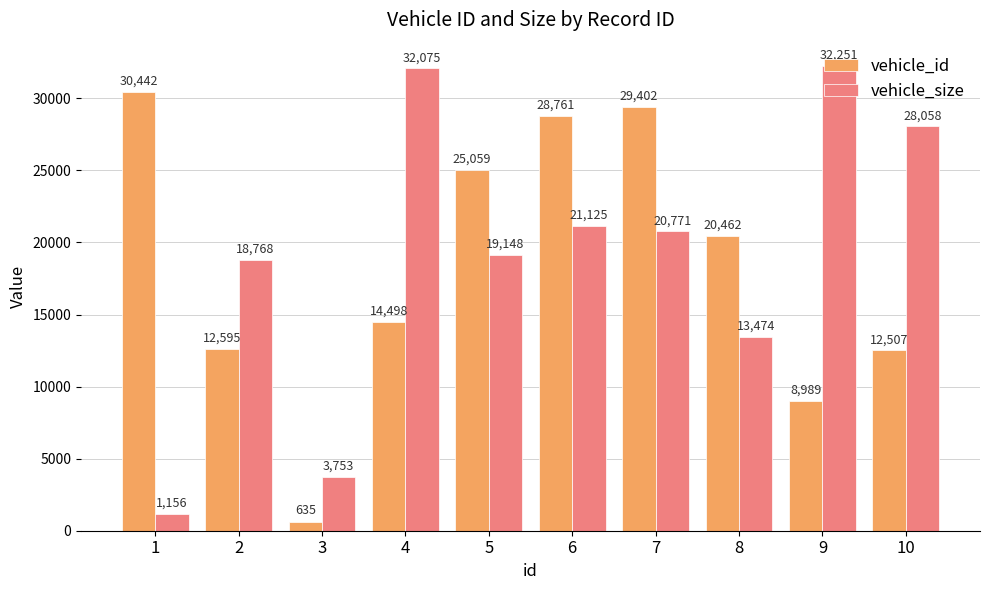

Is the value of vehicle_size at 7 greater than the value of vehicle_id at 2?

Yes